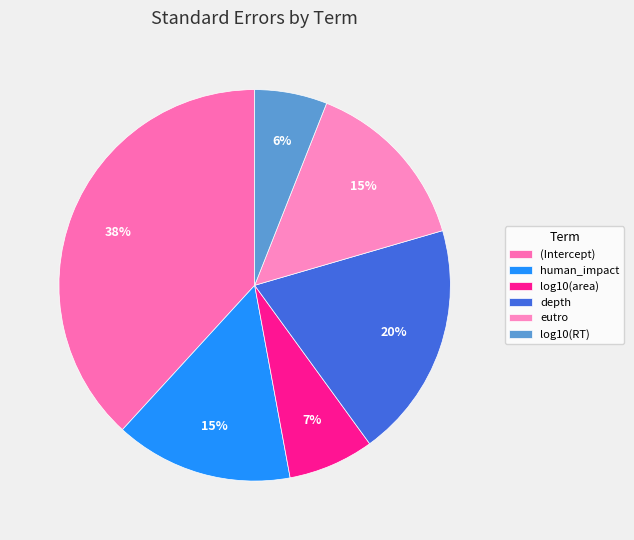

What is the largest slice in the pie chart?

(Intercept)